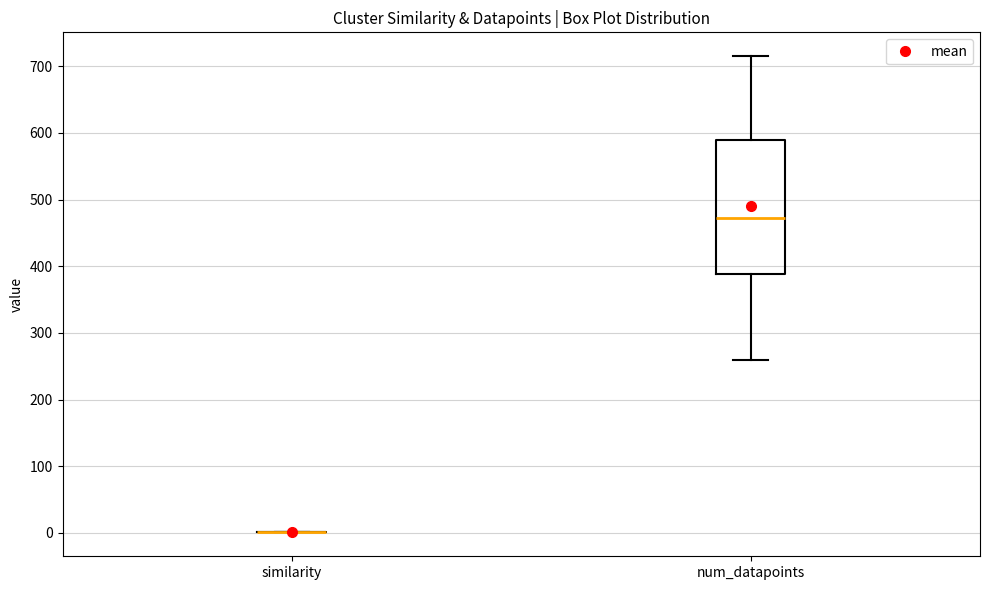

Reading left to right, read every box against the y-axis: the position of its median line, the range the box covers, and the ends of its whiskers. The values are not printed on the chart, so give them approximately, as read against the axis.

similarity: box collapsed to a line at 0, whiskers 0 to 0
num_datapoints: median 470, box 390 to 590, whiskers 260 to 720